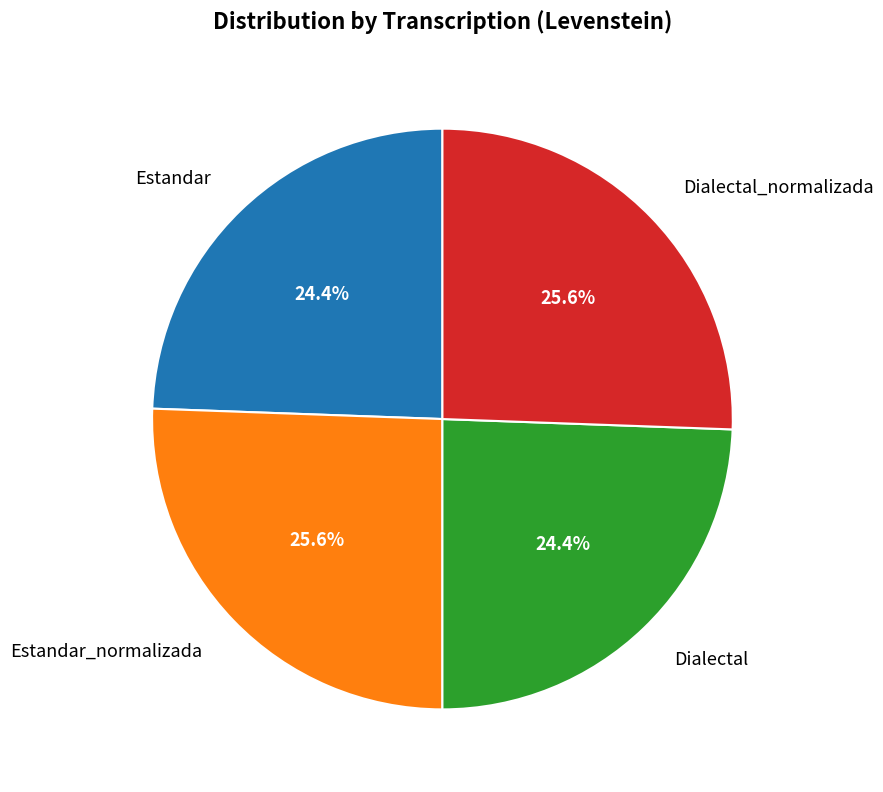

What is the ratio of the value at Estandar to the value at Dialectal?

1.0